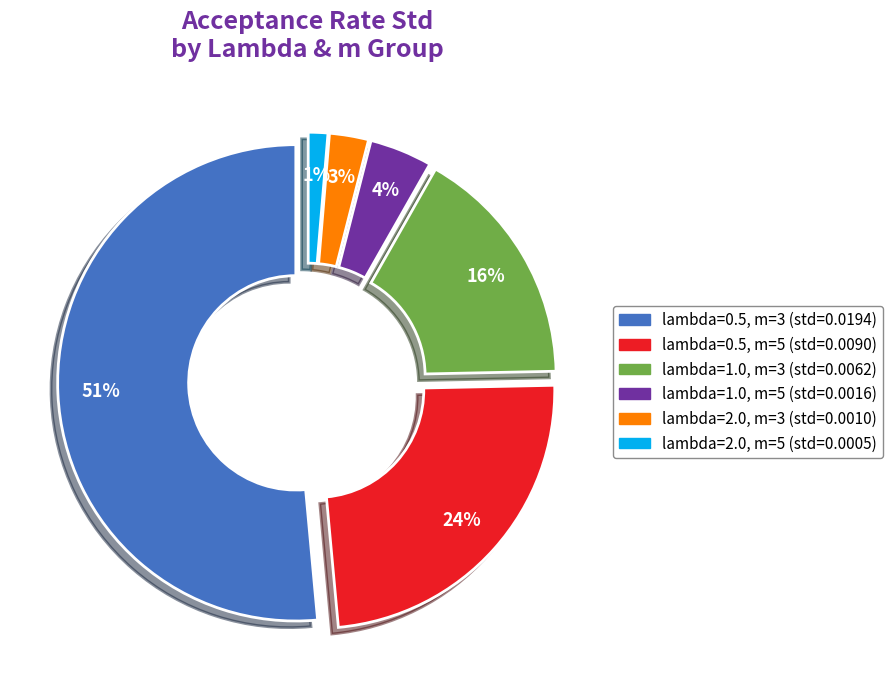

Which category accounts for the majority?

lambda=0.5, m=3